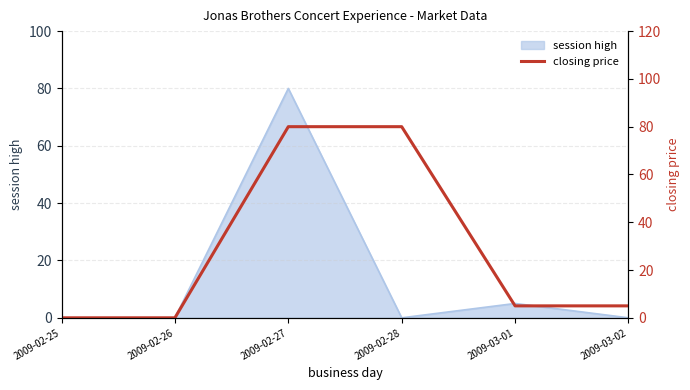

What is the difference between the second highest and minimum values?

80